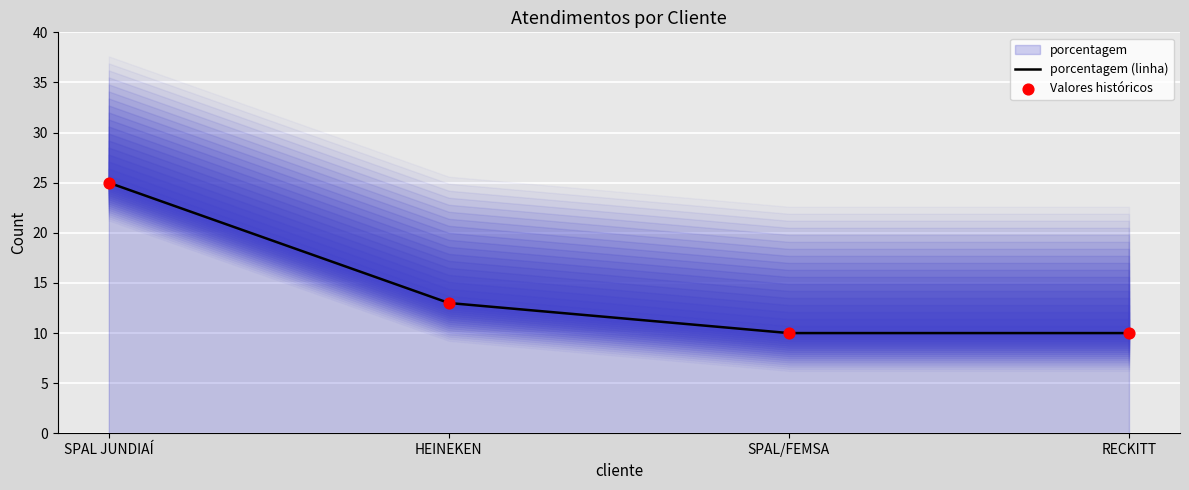

Which series contains the lowest Y value?

porcentagem (linha)